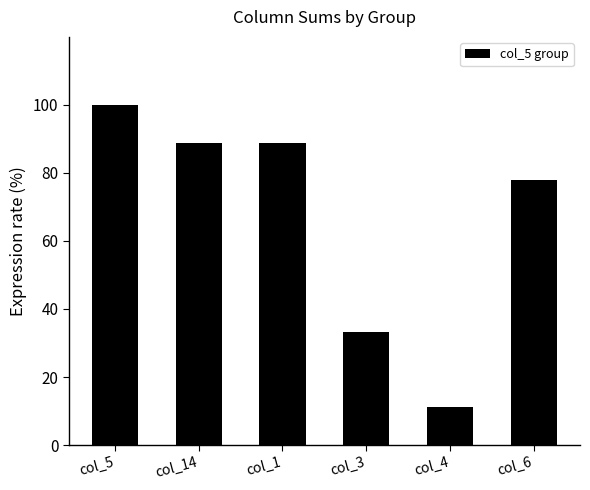

Read the value at col_6.

77.8